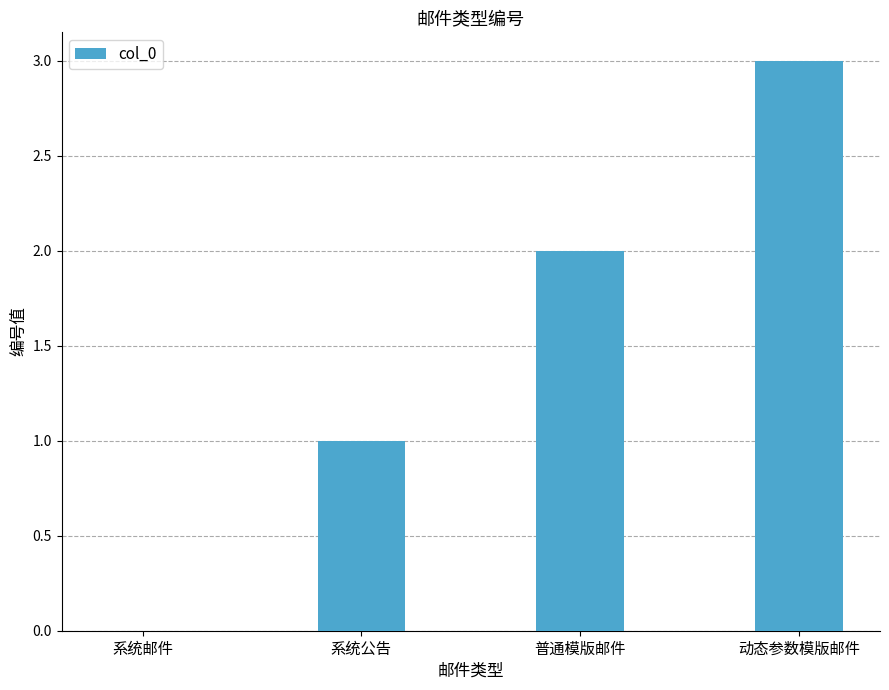

Reading left to right, list all the values displayed in this chart.

系统邮件=0	系统公告=1	普通模版邮件=2	动态参数模版邮件=3